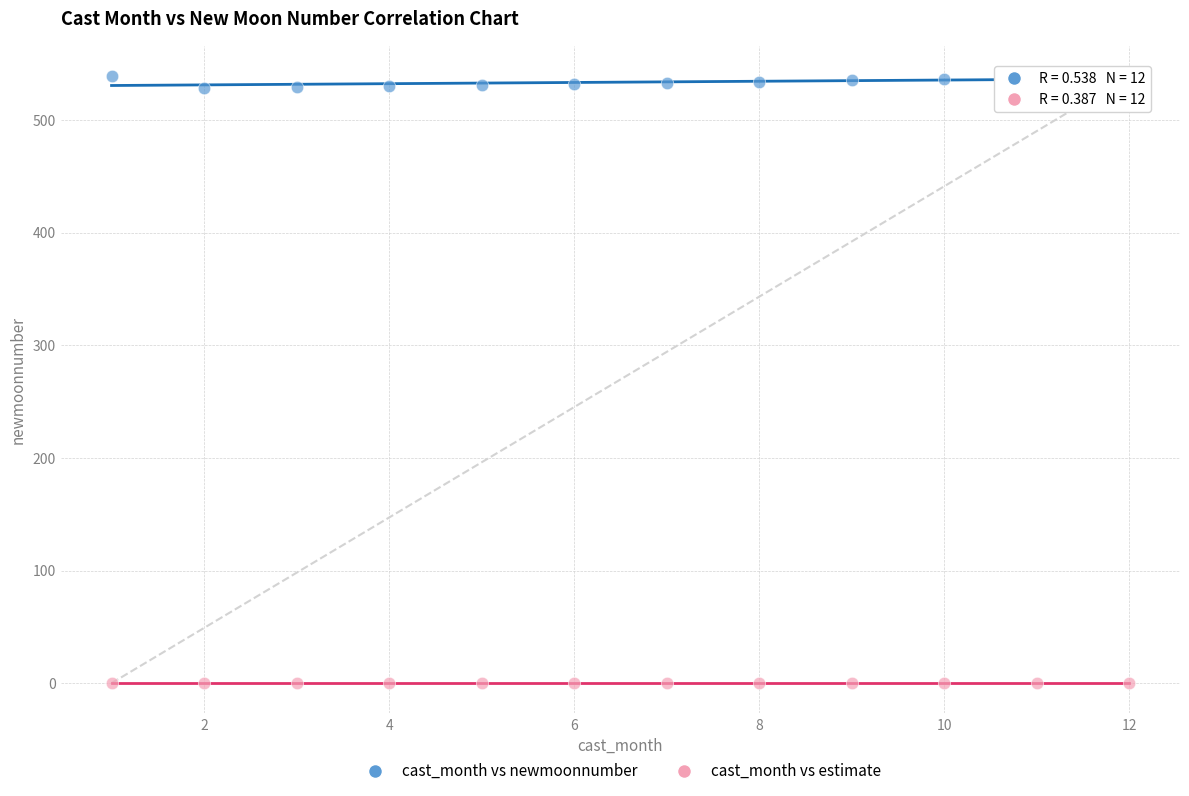

What is the X range (max minus min) for the scatter plot?

11.0